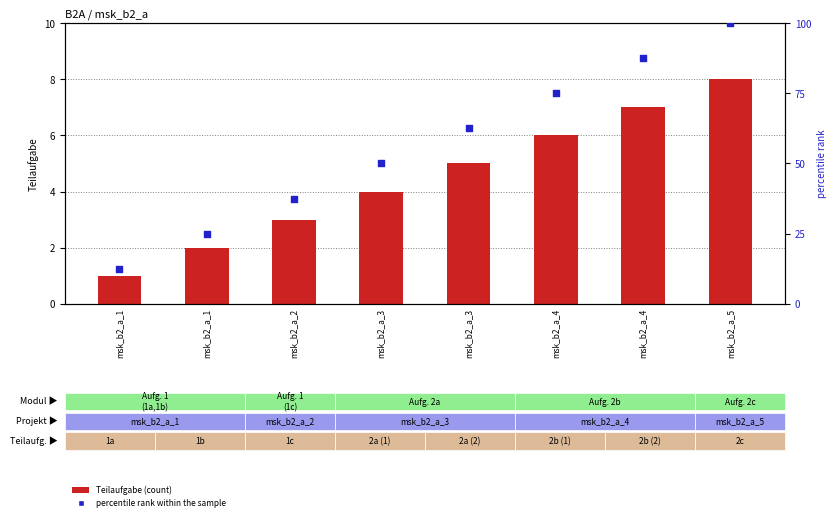

Which series has the largest total across all categories?

percentile rank within the sample